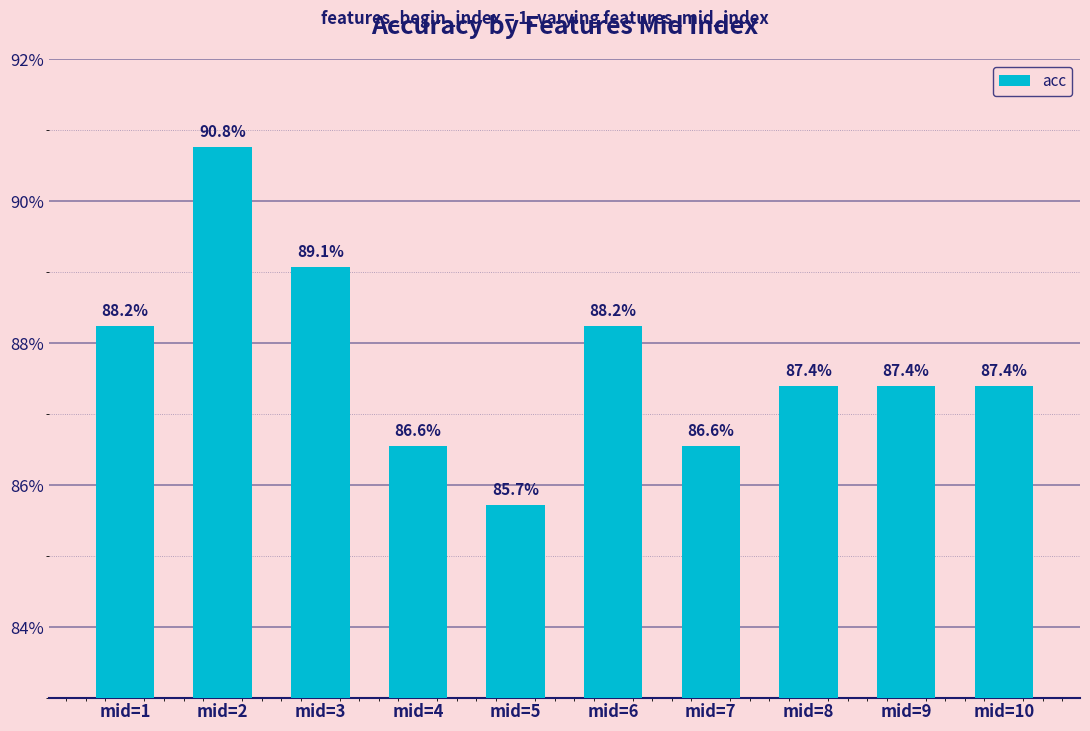

Reading left to right, list all the values displayed in this chart.

mid=1=0.9	mid=2=0.9	mid=3=0.9	mid=4=0.9	mid=5=0.9	mid=6=0.9	mid=7=0.9	mid=8=0.9	mid=9=0.9	mid=10=0.9